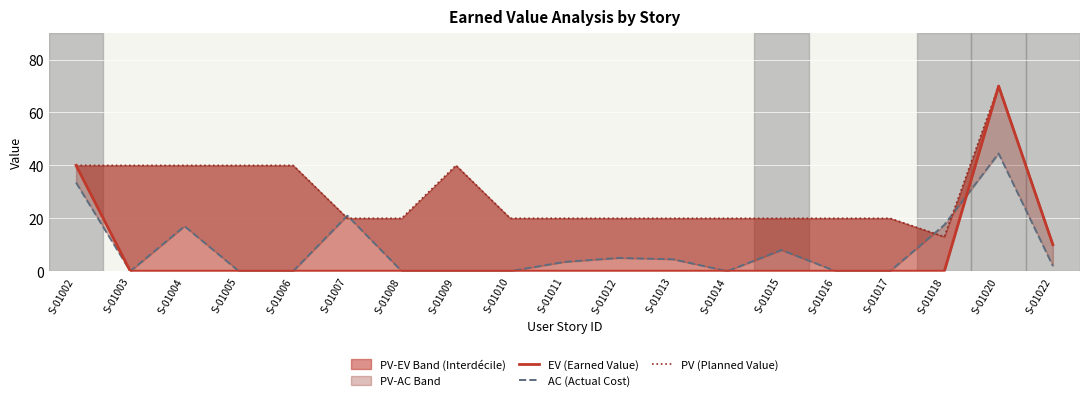

Which series changed the most between S-01008 and S-01011?

AC (Actual Cost)